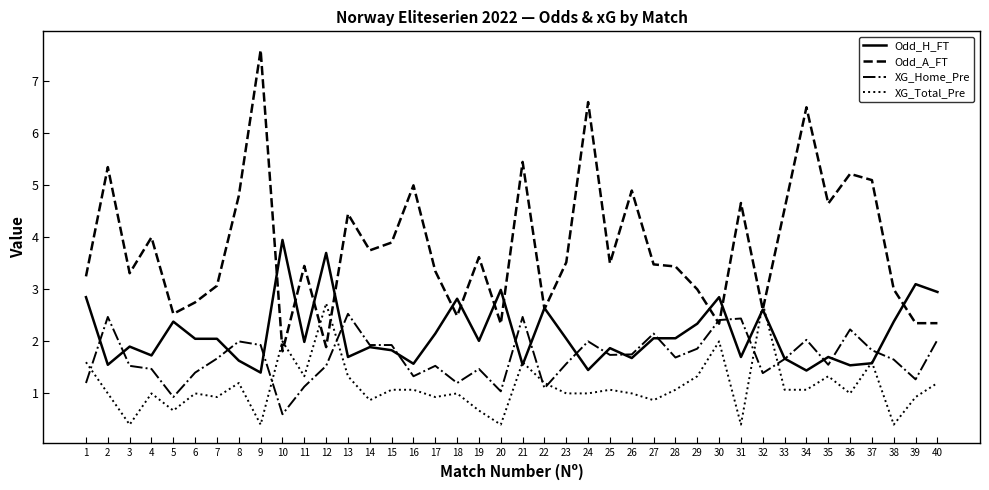

What is the maximum value shown in the chart?

7.6